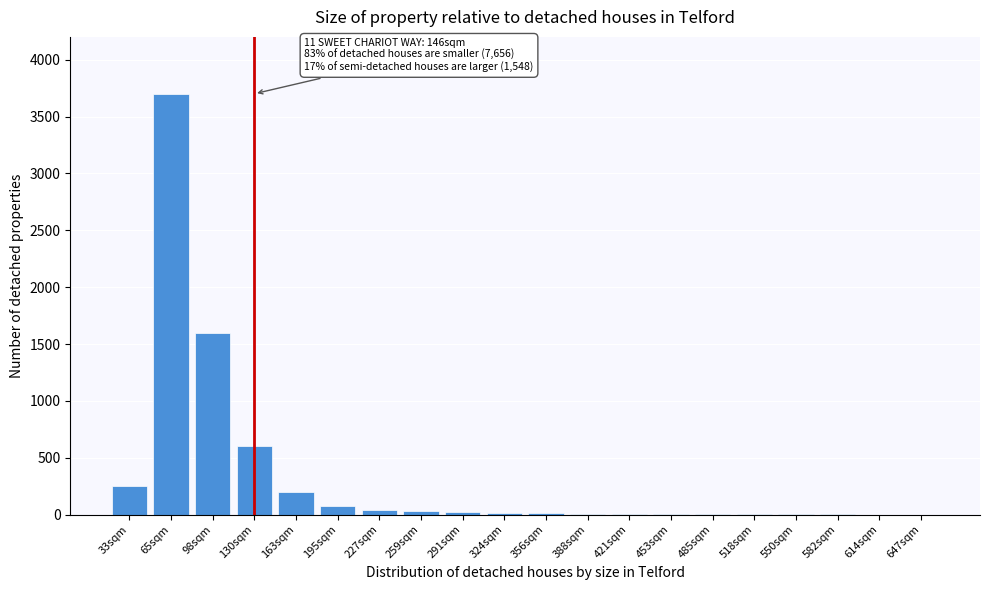

Which label corresponds to the largest value in the chart?

65sqm